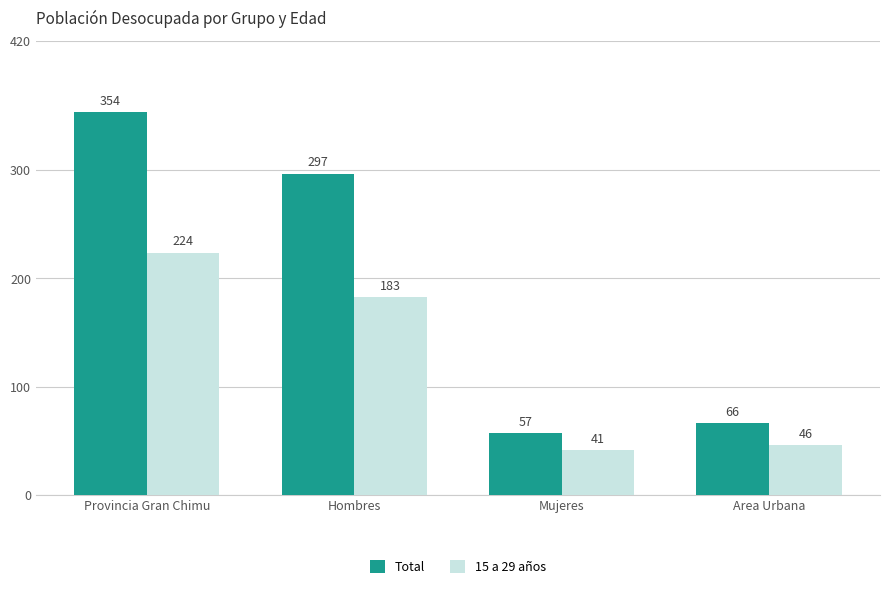

What is the difference between the highest and lowest values at Area Urbana?

20